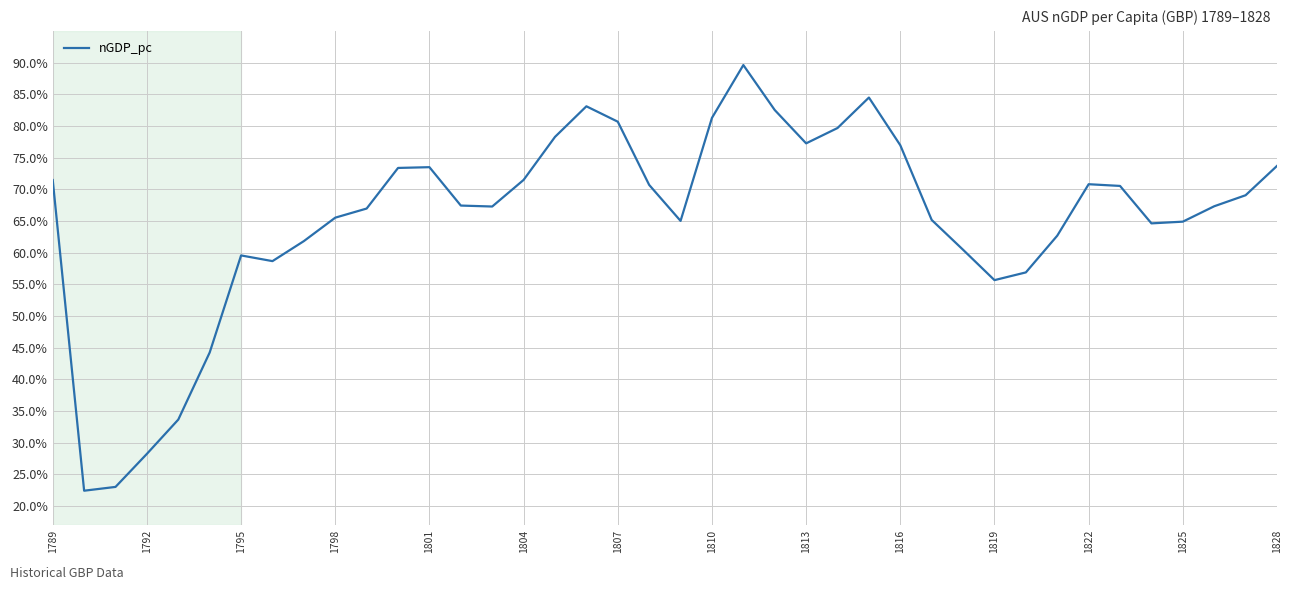

True or false: the data has more than 1 interior local peaks.

True